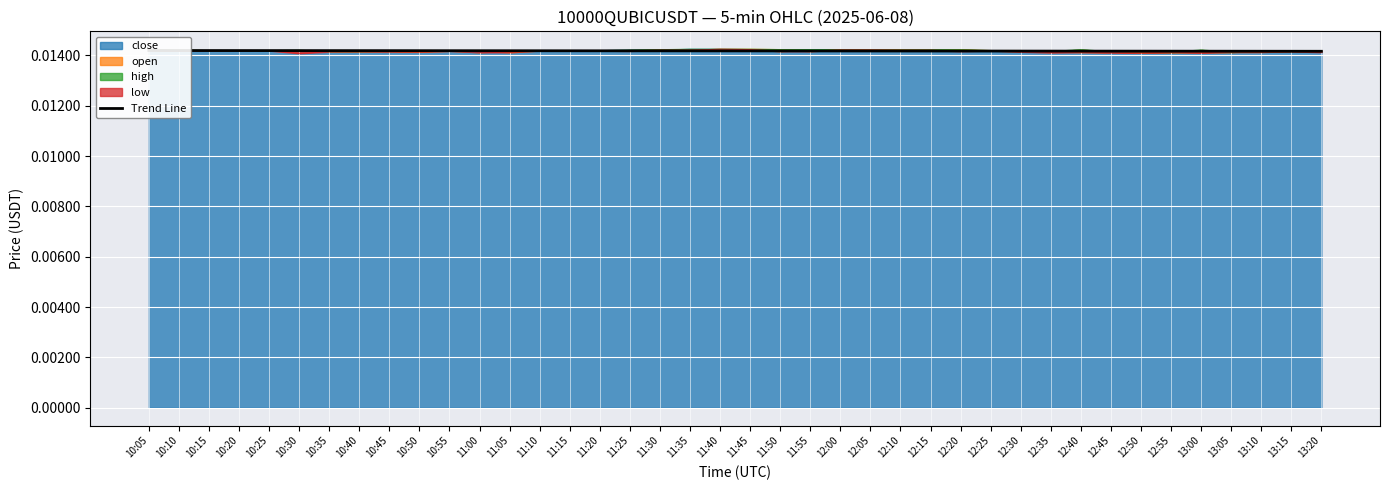

What position from the left is 11:30?

18